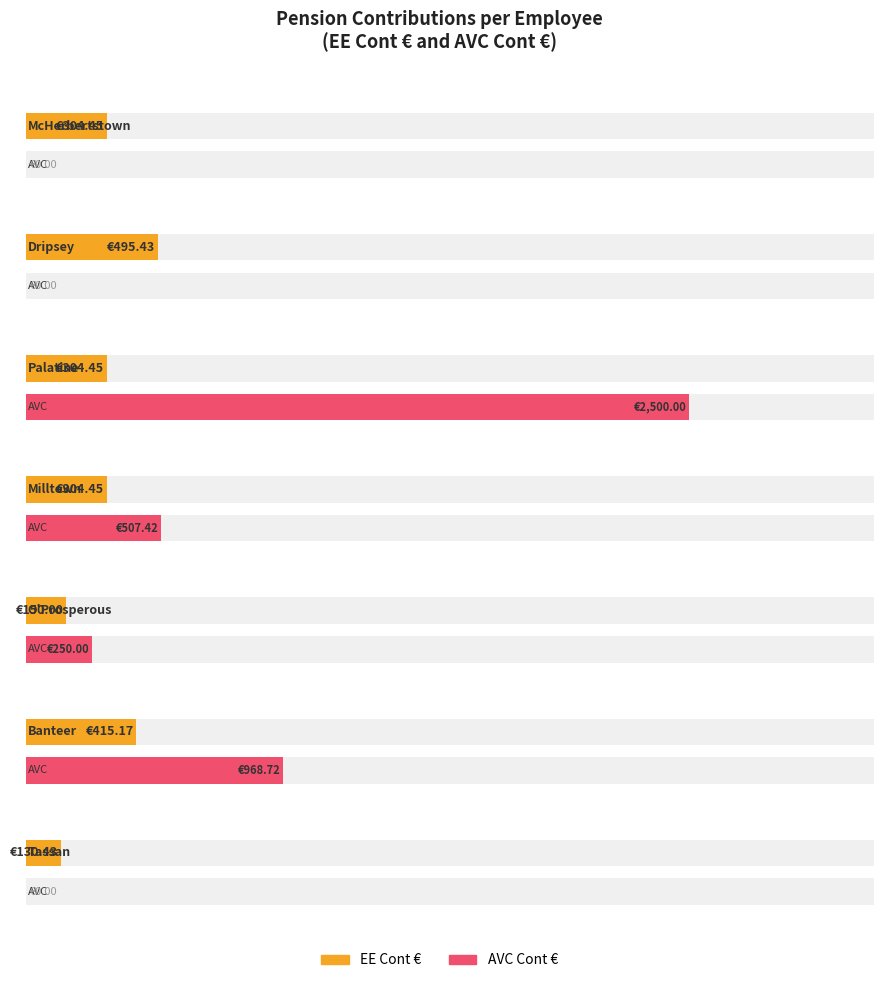

The value of EE Cont € at Banteer is 415.2. True or false?

True